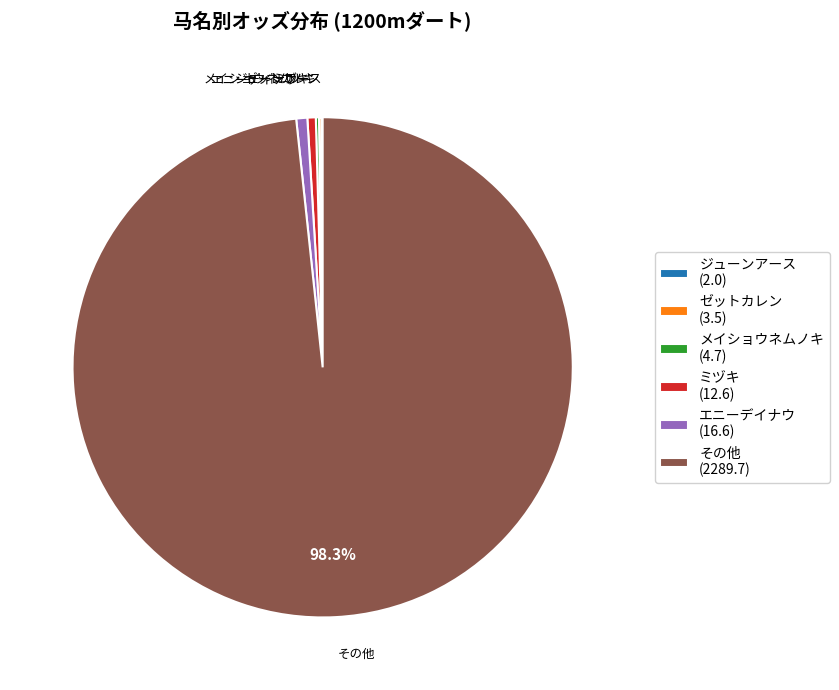

Does any single category account for the majority?

Yes